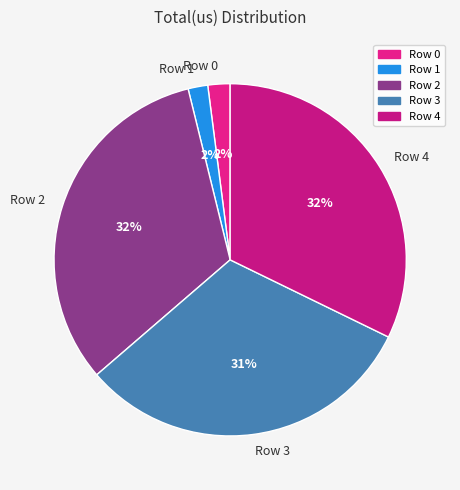

True or false: Row 1 accounts for 8% of the total.

False